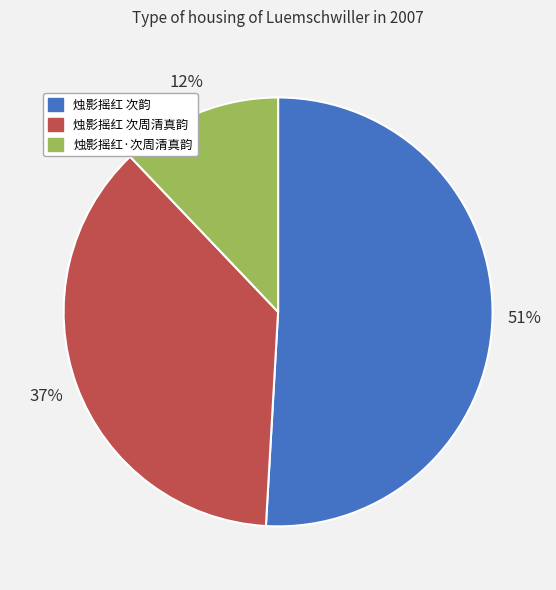

Is it true that 烛影摇红 次周清真韵 is 30% of the pie?

False